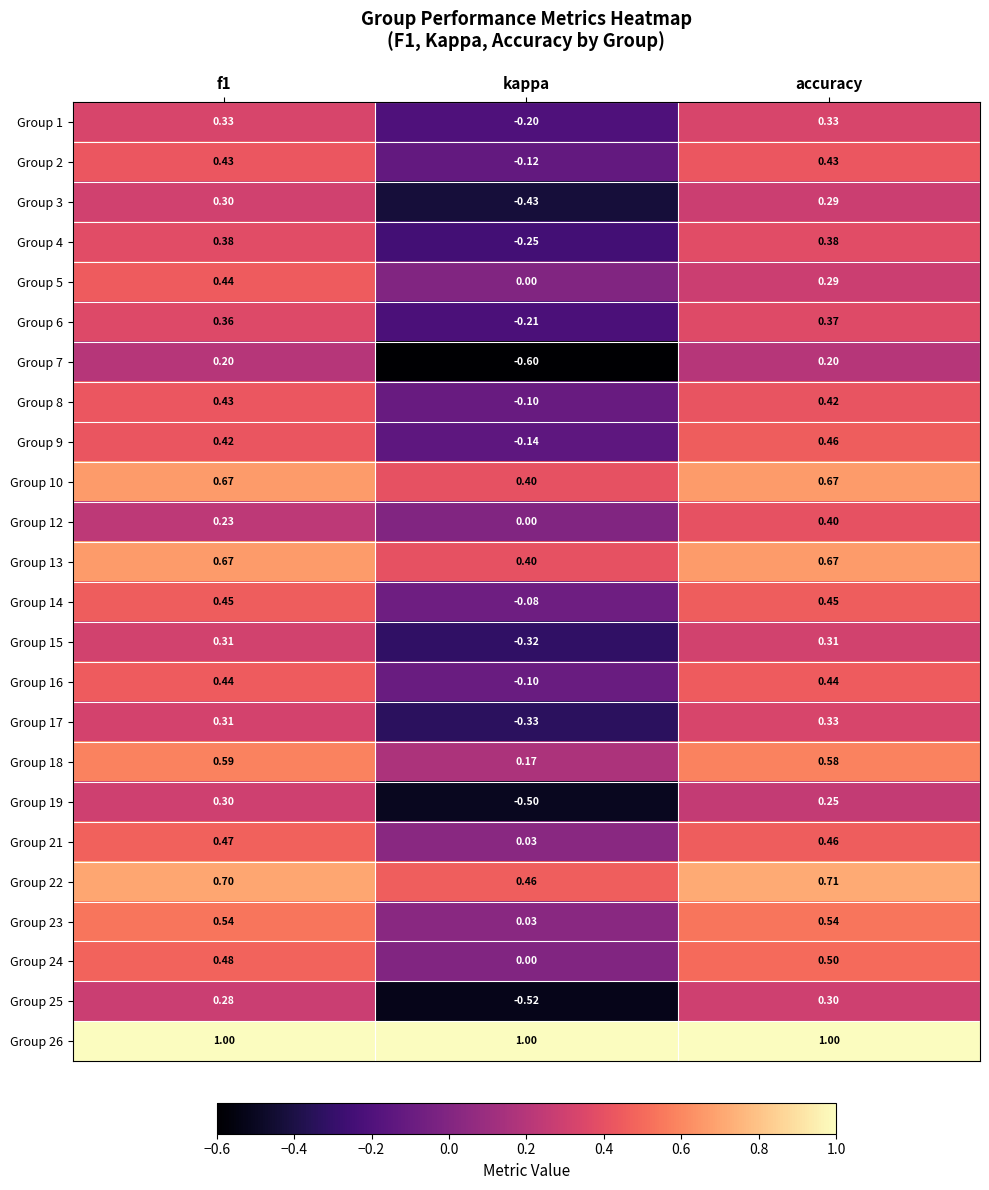

At which category does the chart reach its minimum across all series?

kappa